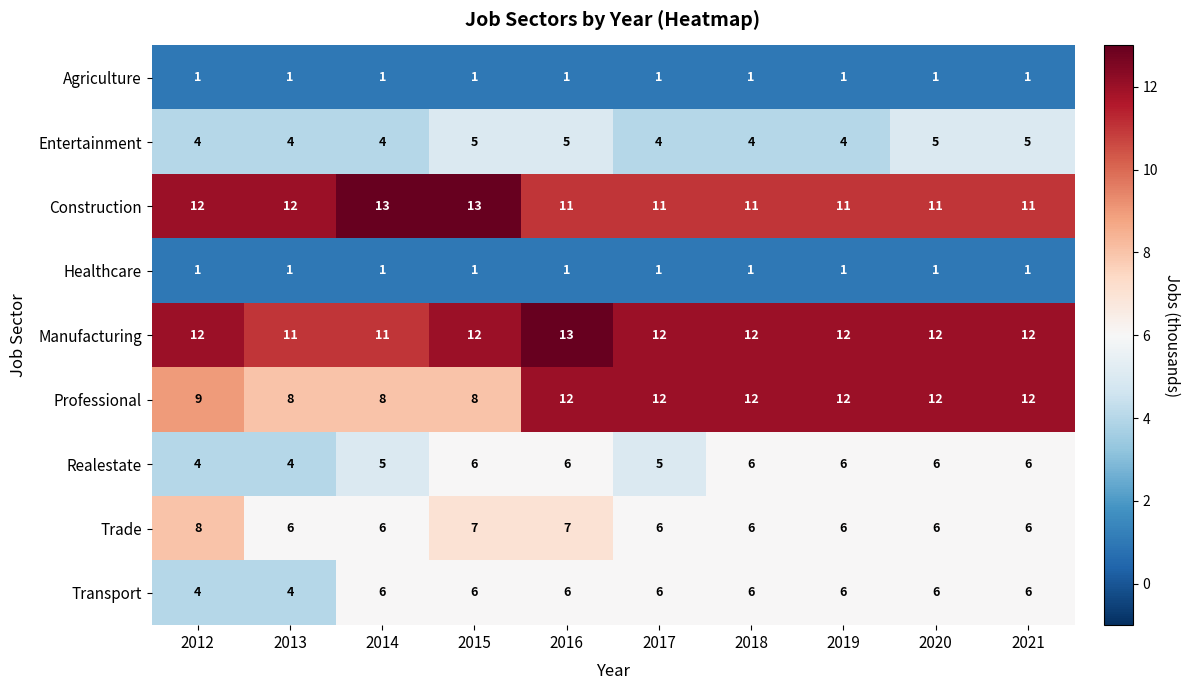

What is the average value of the Transport series?

6